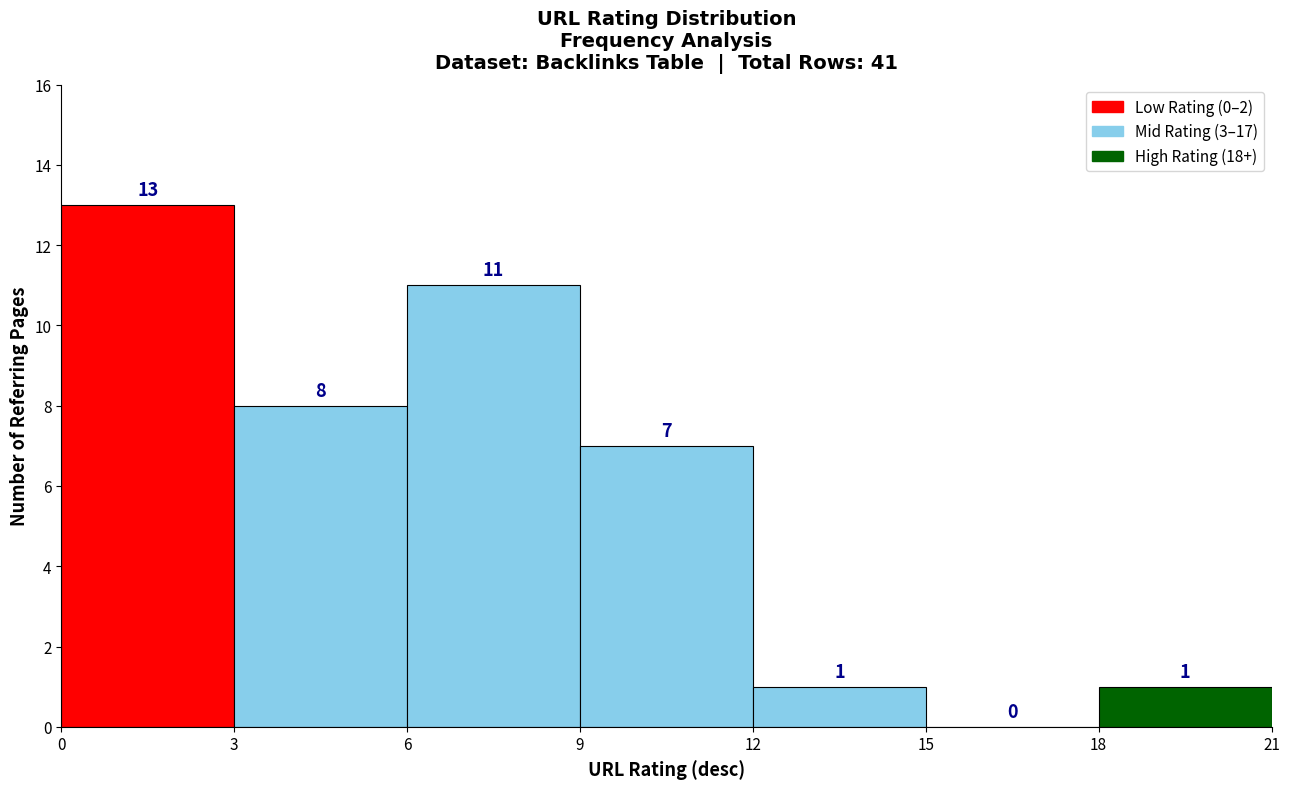

What is the height of the bar covering 9 to 12 on the x-axis?

7